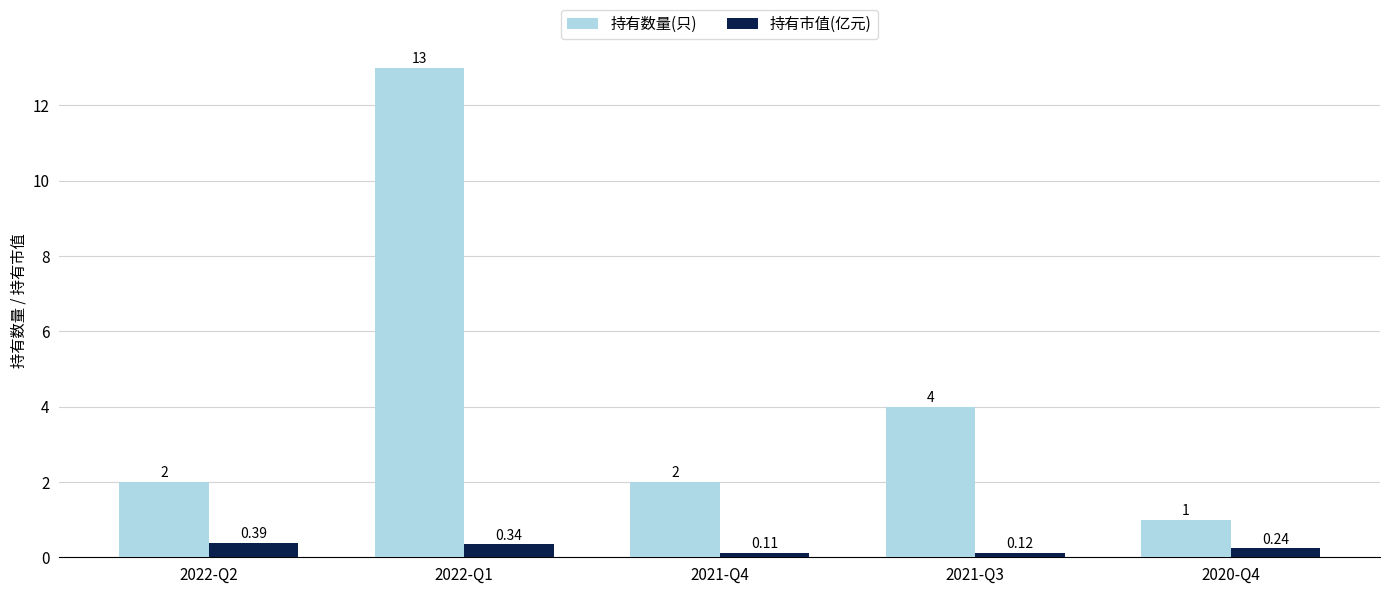

The value of 持有数量(只) at 2021-Q4 is 2.0. True or false?

True